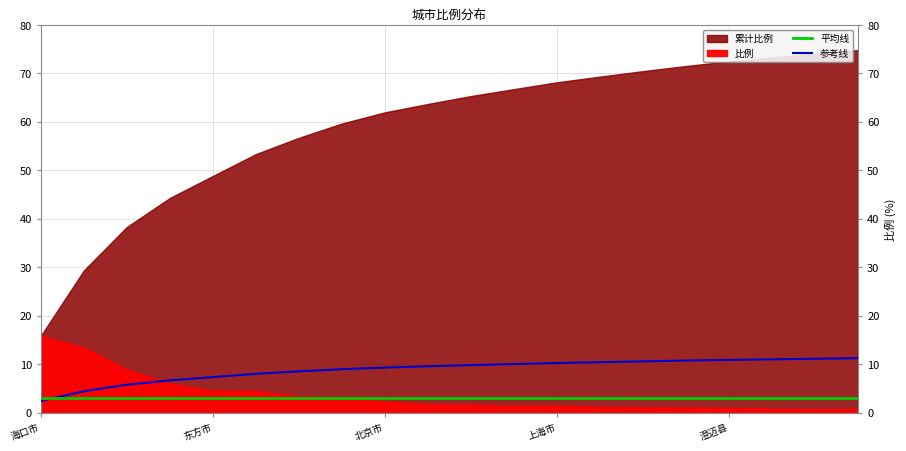

The value of 参考线 at 北京市 is 3.2. True or false?

False